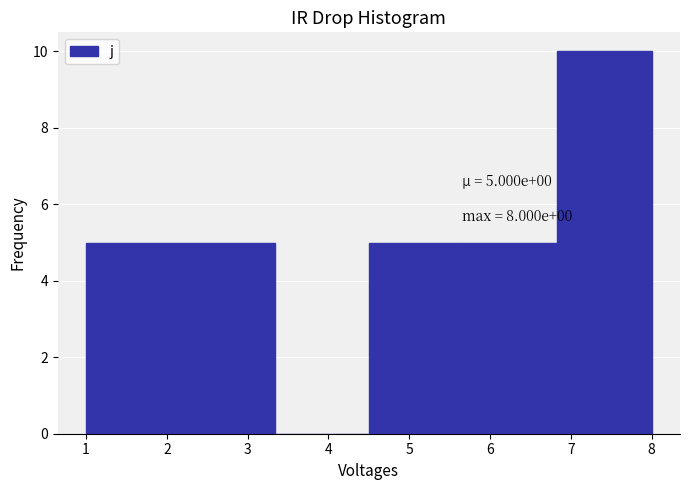

Which range on the x-axis has the tallest bar?

6.8 to 8.0